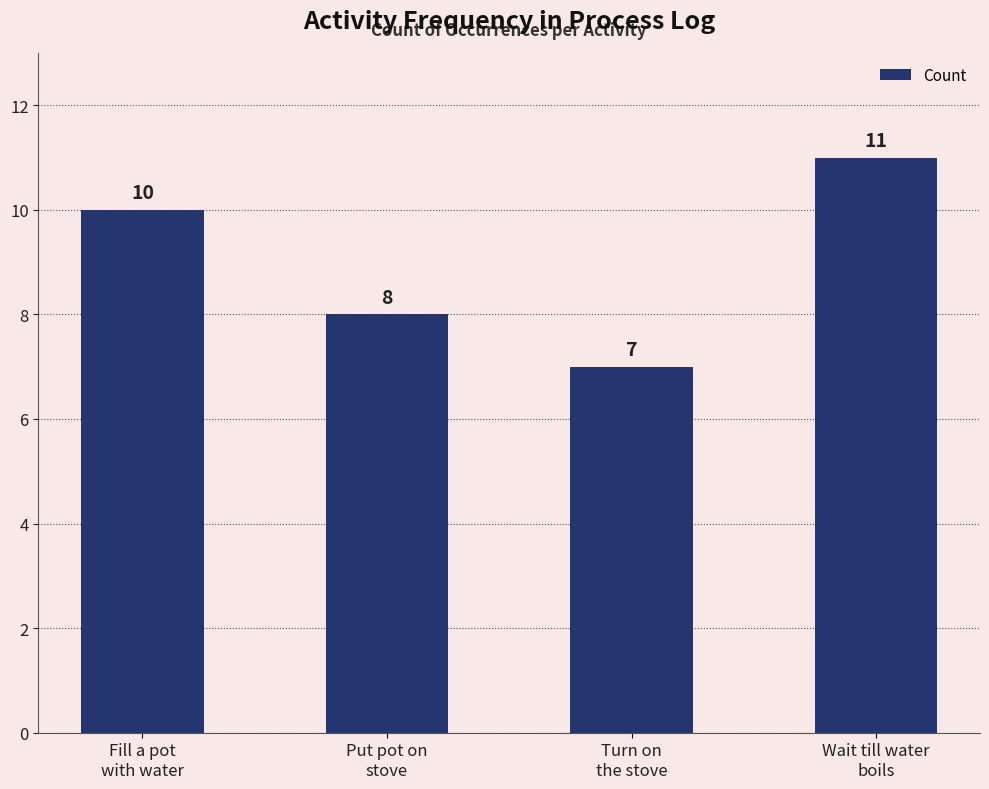

What is the approximate value at Turn on
the stove?

7